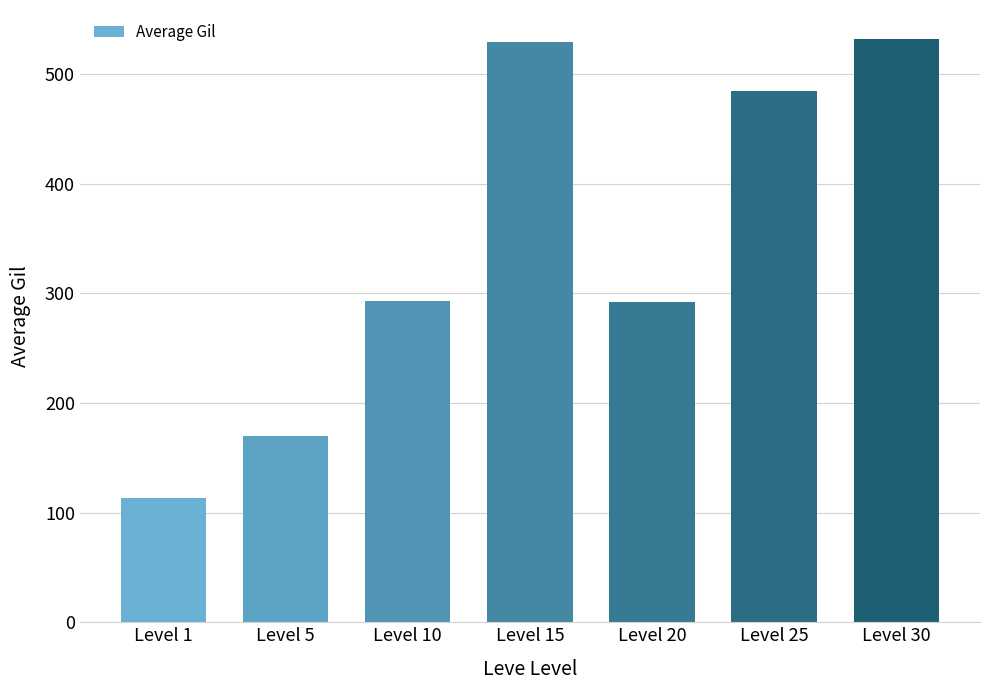

At which category does the chart reach its minimum across all series?

Level 1